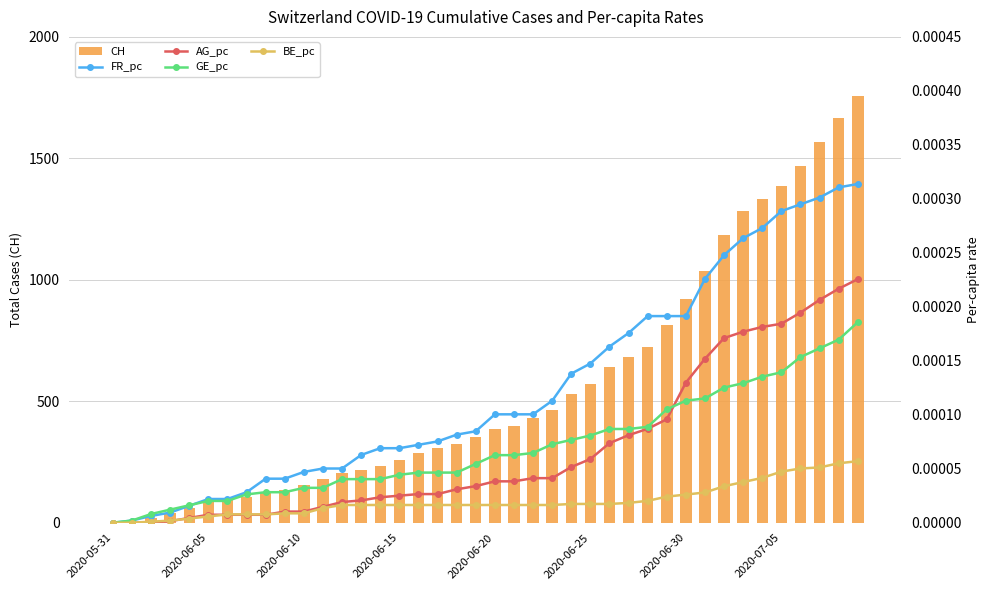

What is the difference between the highest and lowest values at 34?

1334.0